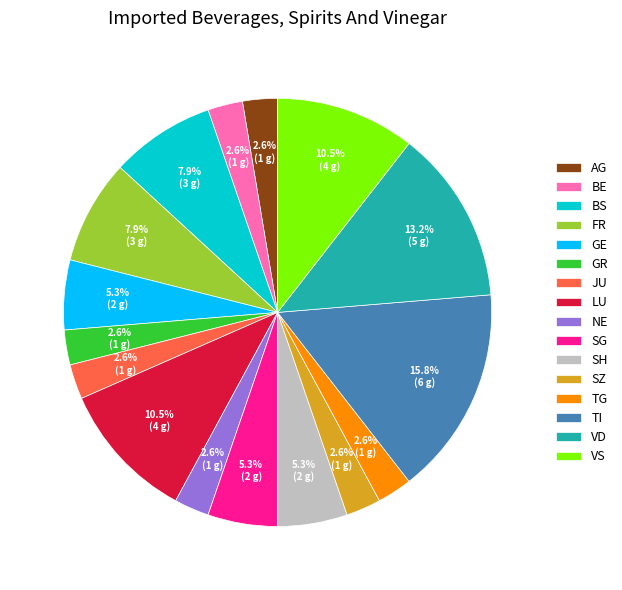

Is there any slice that represents more than half of the pie?

No